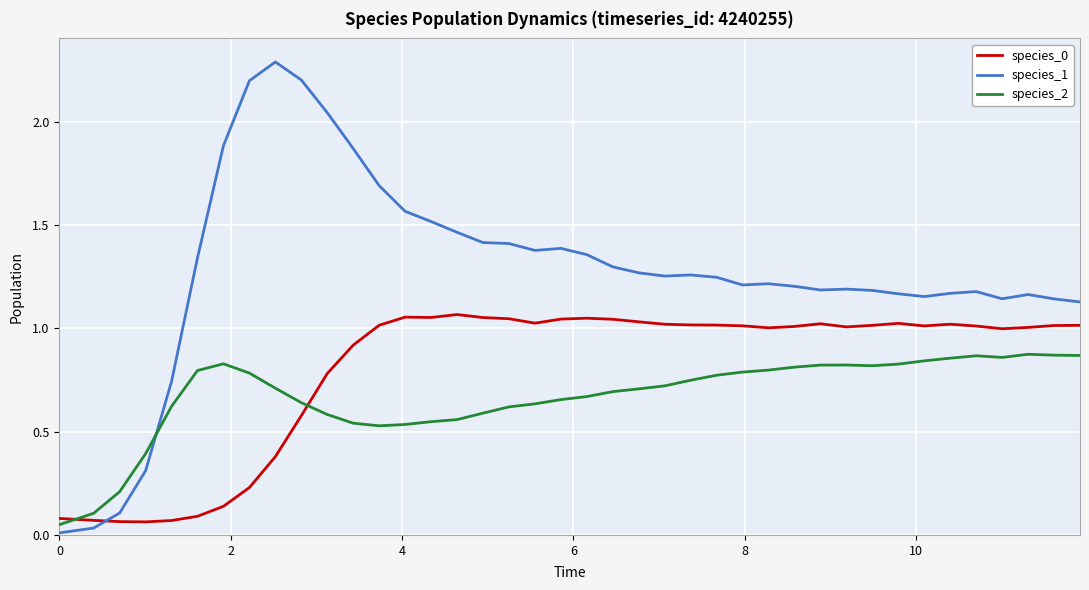

Which series has the largest total across all categories?

species_1